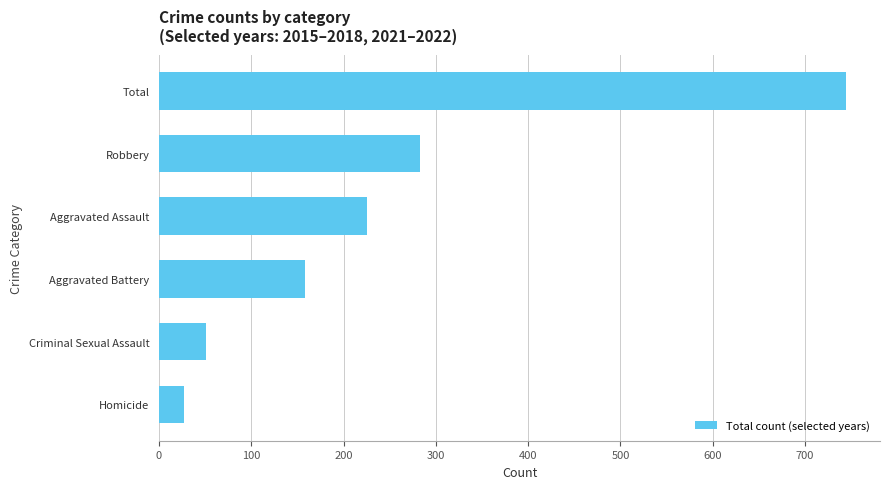

Reading top to bottom, what are all the values shown in this chart?

Total=744	Robbery=283	Aggravated Assault=225	Aggravated Battery=158	Criminal Sexual Assault=51	Homicide=27